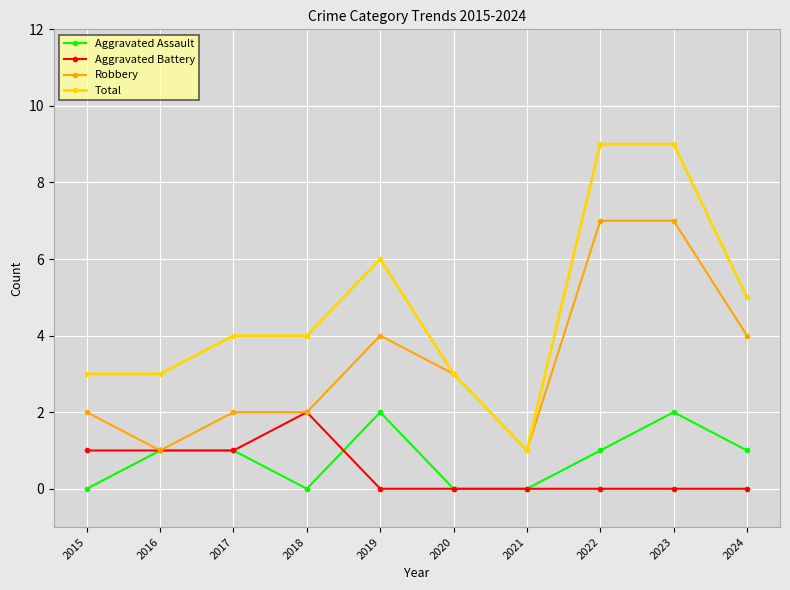

The value of Aggravated Assault at 2019 is 2. True or false?

True